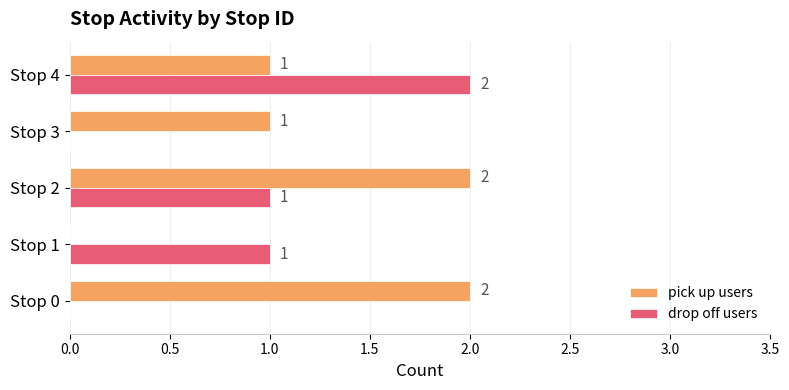

At which label does drop off users reach its peak?

Stop 4